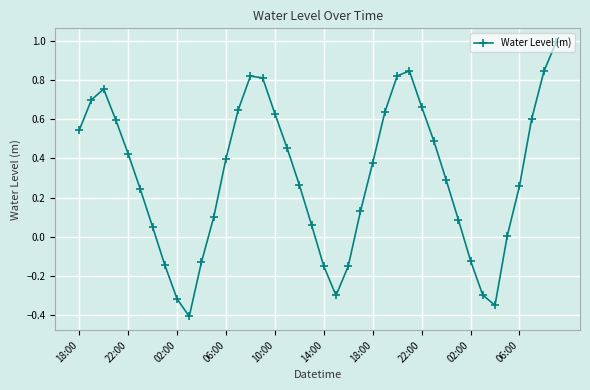

Does the chart display data point markers on the line(s)?

Yes